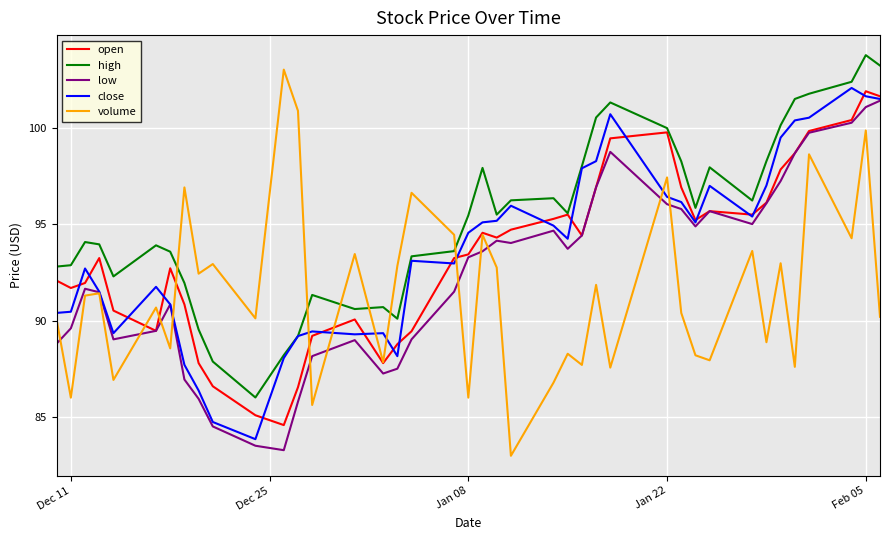

What is the difference between the maximum and minimum values in the low series?

18.1